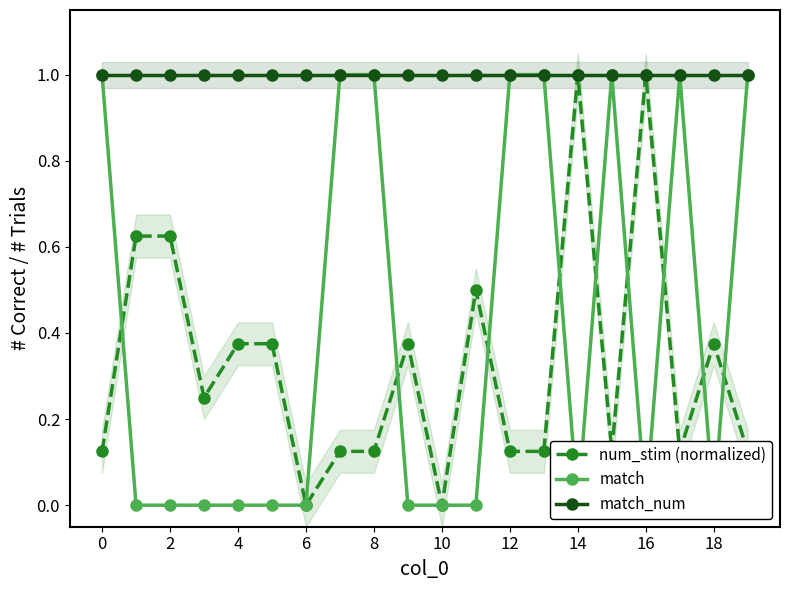

Does the chart display data point markers on the line(s)?

Yes